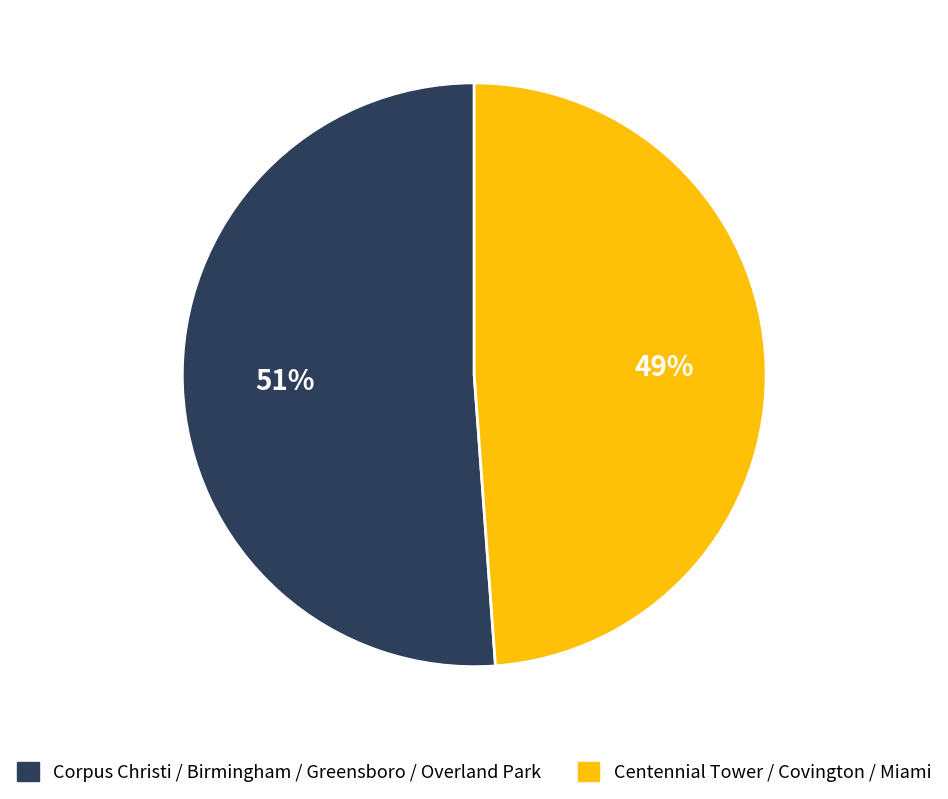

Is there any slice that represents more than half of the pie?

Yes